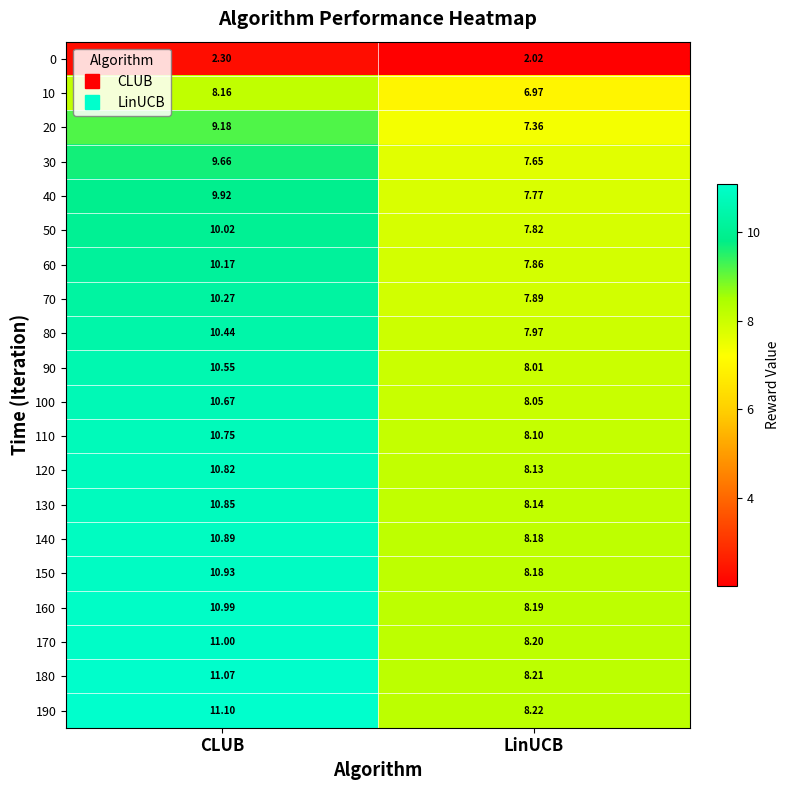

At which category is the sum across all series the highest?

CLUB